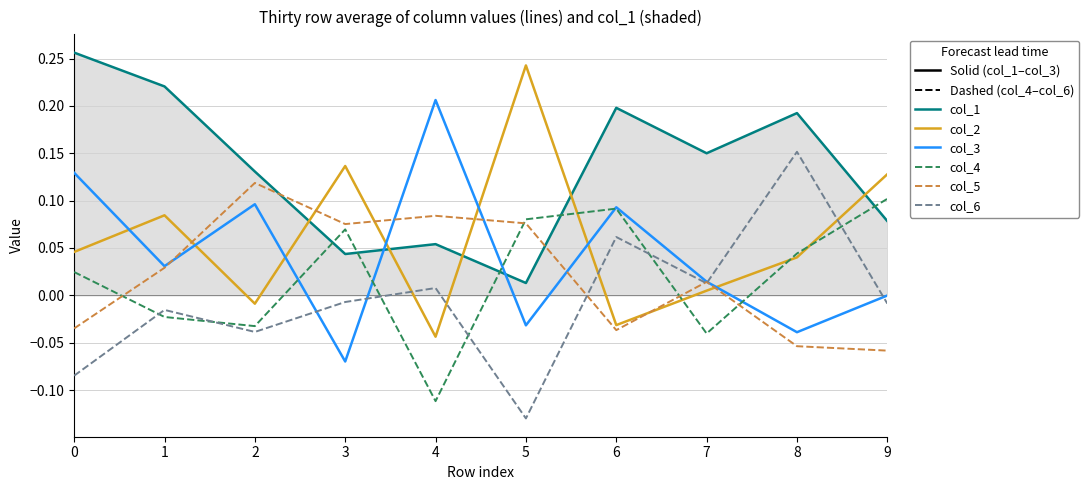

Which series has the largest total across all categories?

col_1